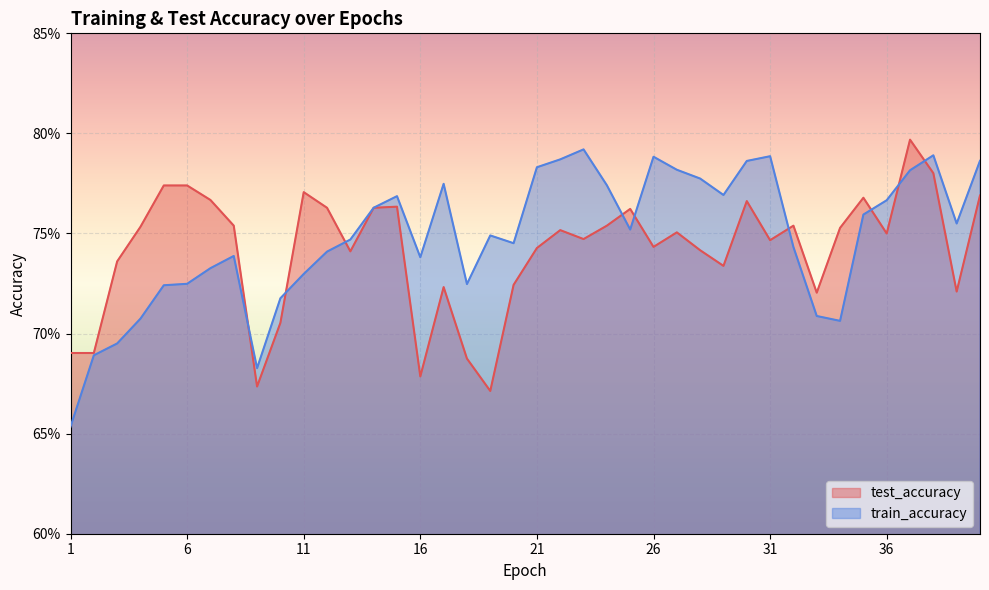

List the series in order of their peak value, highest first.

test_accuracy, train_accuracy